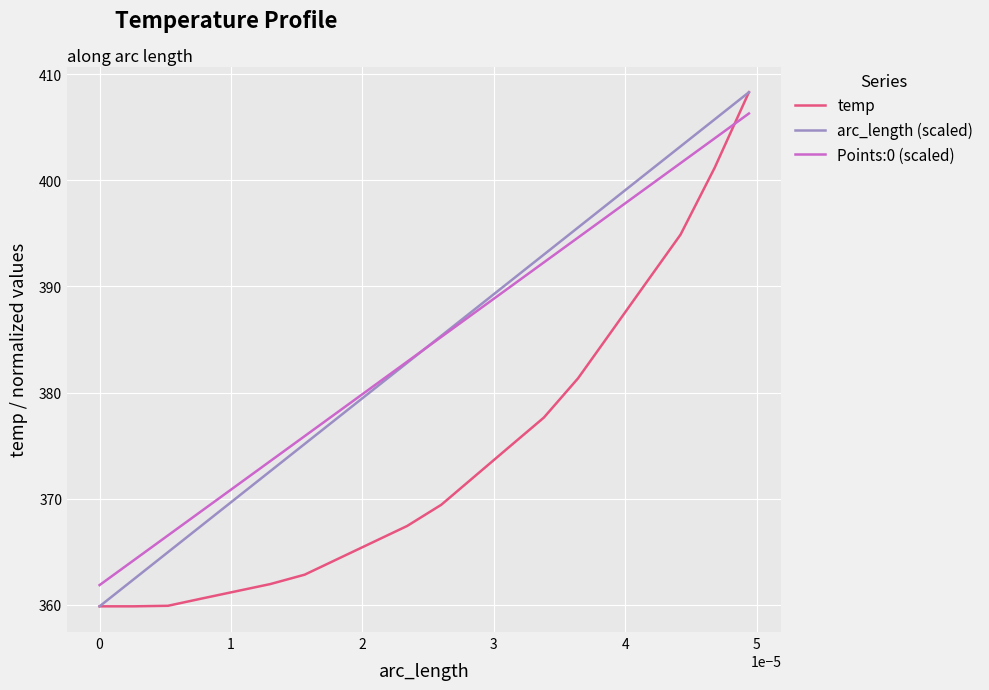

What is the minimum value shown in the chart?

359.9